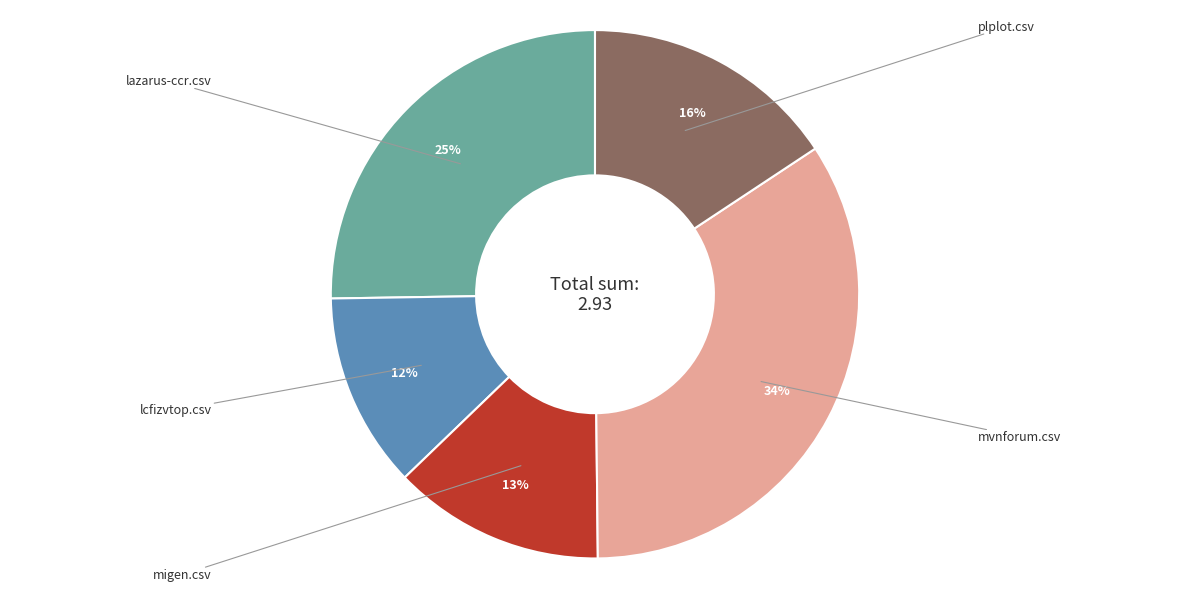

To the nearest percent, what is the average slice percentage?

20%